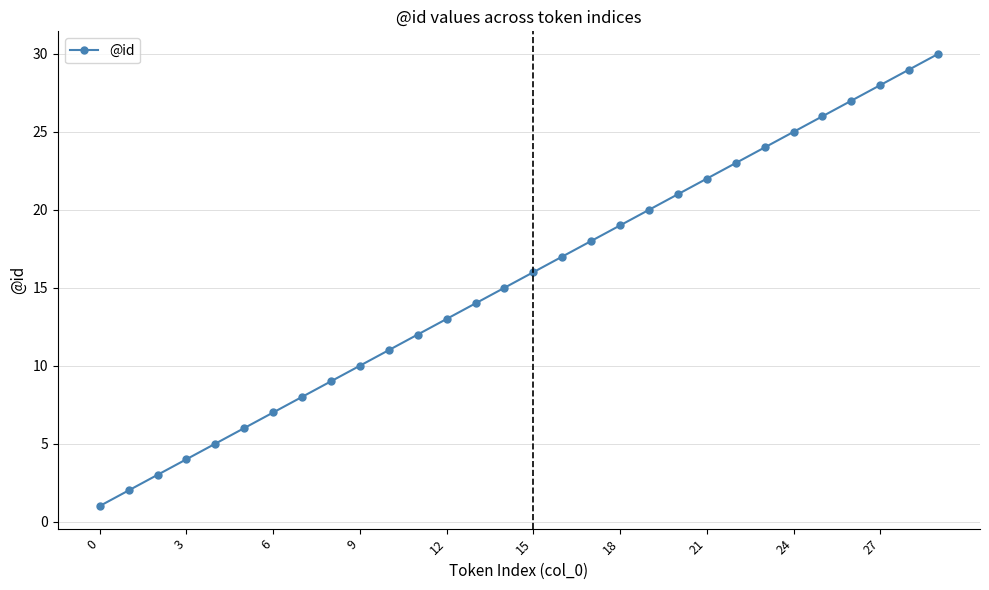

True or false: there are more than 2 points higher than both neighbors.

False